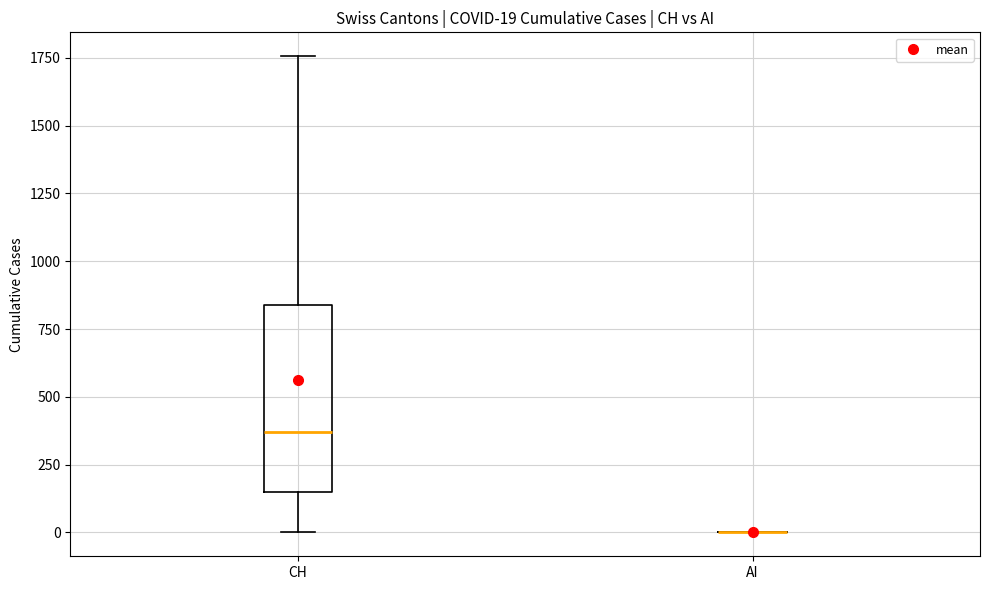

Which box is the tallest, from its lower edge to its upper edge?

CH